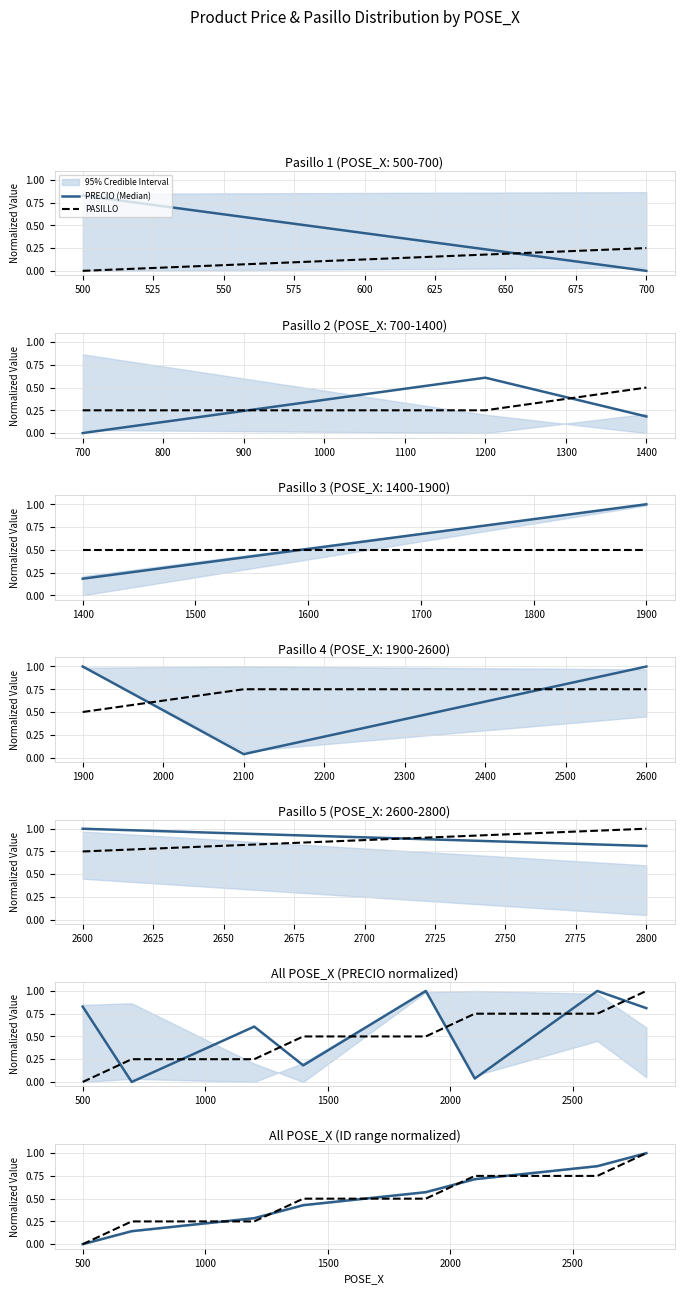

After their last crossing, which series has the higher values: PRECIO (Median) or PASILLO?

PRECIO (Median)